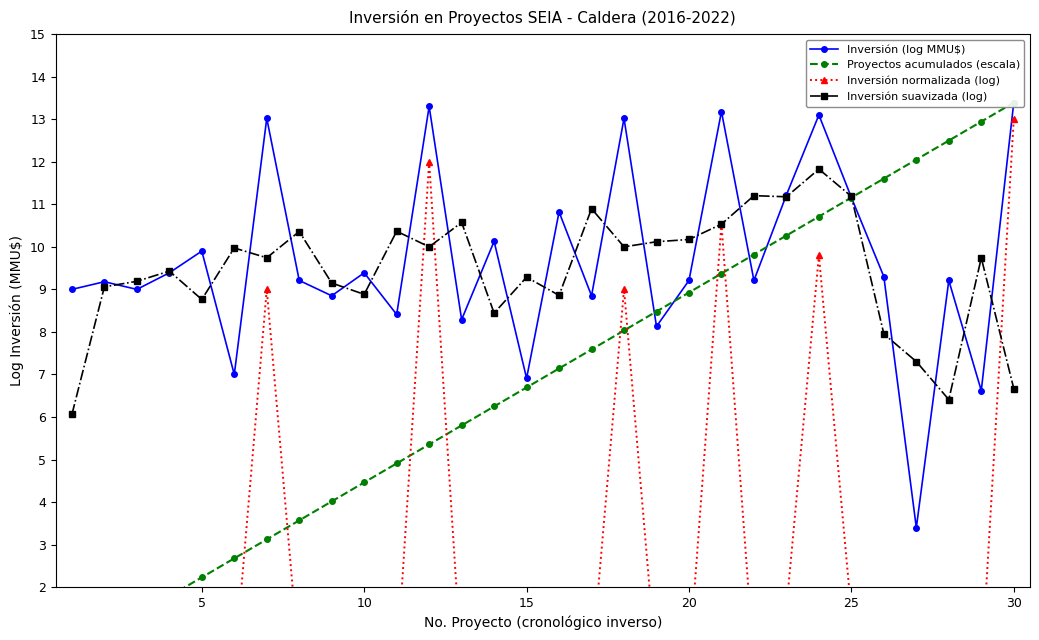

What is the maximum value for Inversión suavizada (log)?

11.8